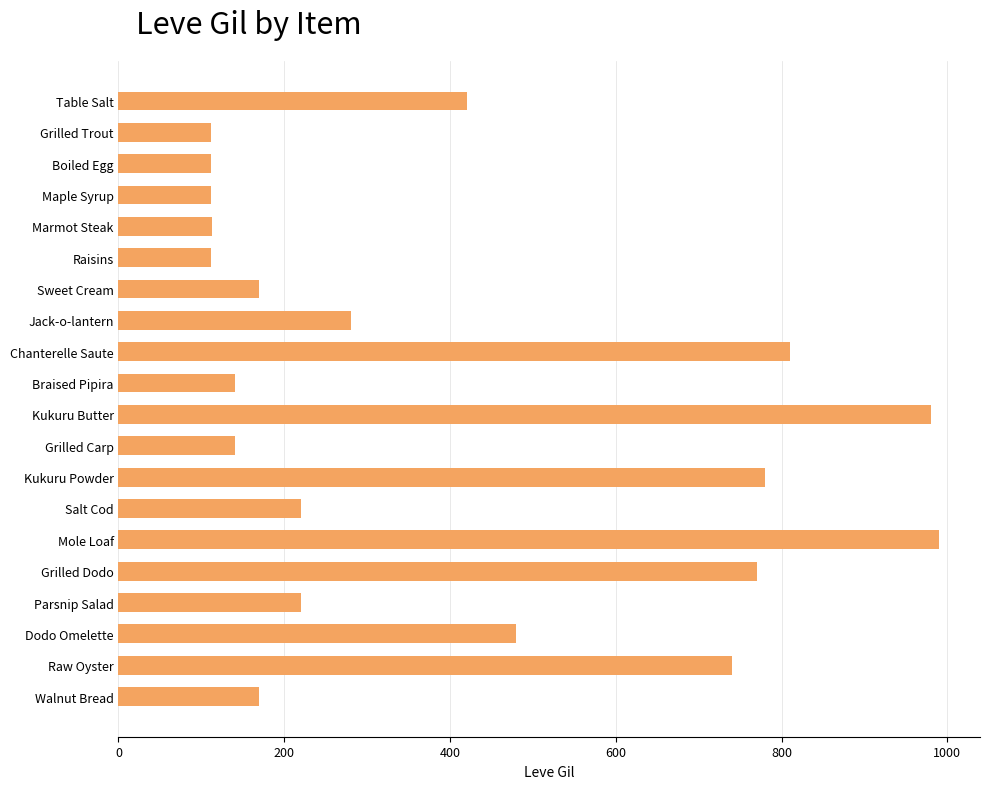

At which label is the value closest to 551?

Dodo Omelette